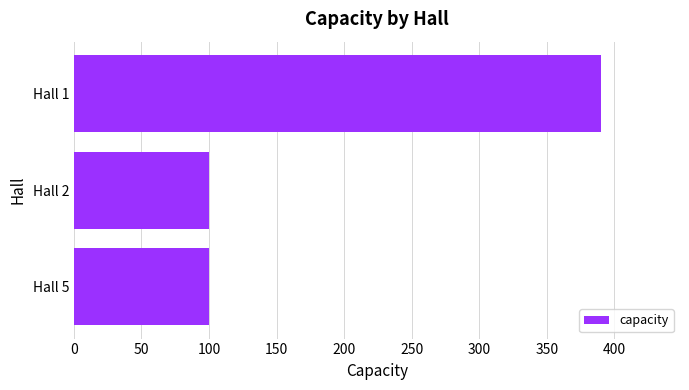

How many values are between 100 and 390?

3